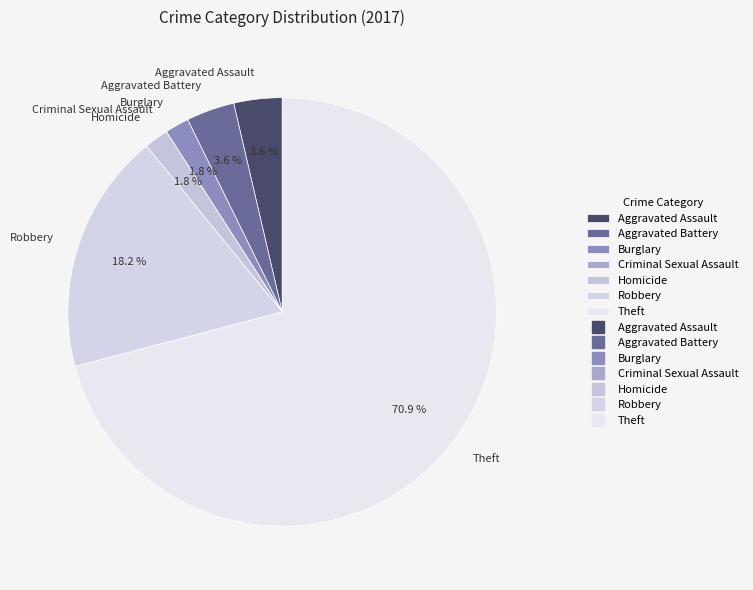

Is it true that Theft is 57% of the pie?

False